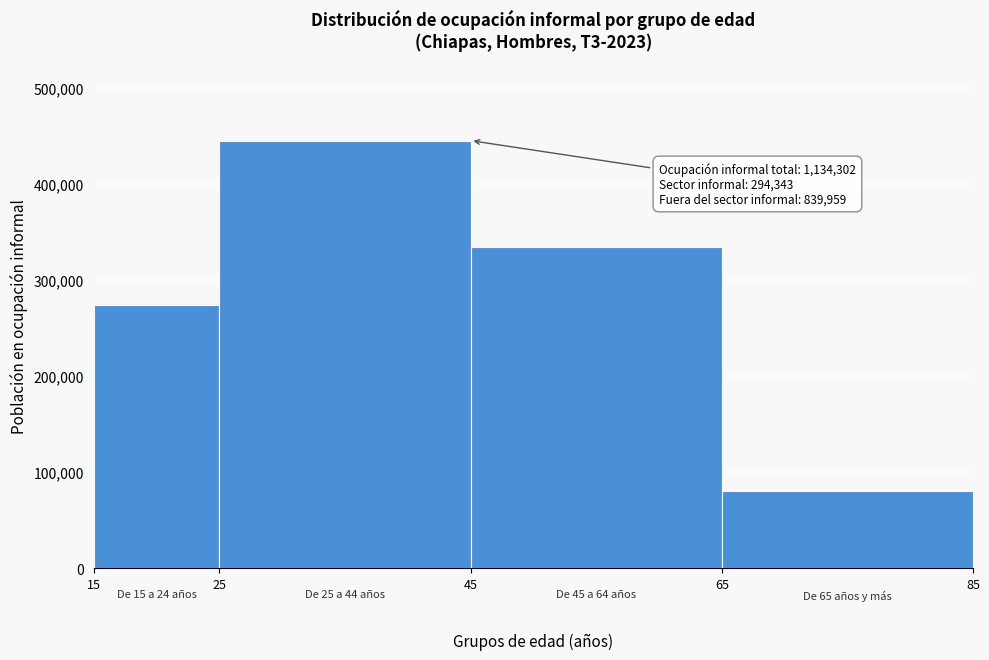

Over which range of the x-axis is the bar tallest?

25 to 45